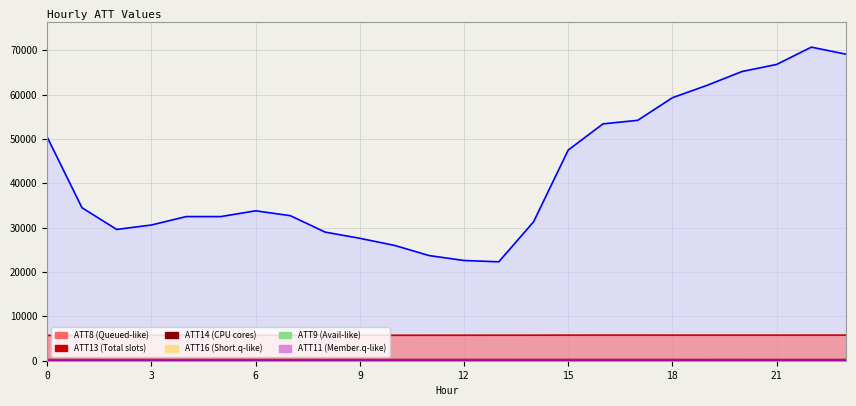

Reading right to left, extract all data points from this chart.

ATT8: 23=69100.0	22=70700.0	21=66800.0	20=65200.0	19=62100.0	18=59300.0	17=54200.0	16=53400.0	15=47500.0	14=31300.0	13=22300.0	12=22600.0	11=23700.0	10=26000.0	9=27600.0	8=29000.0	7=32700.0	6=33800.0	5=32500.0	4=32500.0	3=30600.0	2=29600.0	1=34500.0	0=50400.0
ATT9: 23=39.5	22=38.6	21=37.9	20=38.0	19=37.2	18=37.9	17=38.3	16=38.8	15=38.7	14=39.6	13=41.8	12=43.5	11=43.9	10=43.8	9=46.1	8=48.9	7=49.6	6=50.5	5=52.3	4=56.1	3=55.2	2=56.0	1=56.4	0=59.4
ATT11: 23=33.7	22=34.2	21=34.2	20=35.0	19=35.8	18=36.2	17=37.3	16=37.8	15=38.5	14=39.4	13=40.8	12=39.4	11=37.8	10=37.6	9=40.0	8=41.3	7=42.8	6=44.4	5=46.7	4=49.1	3=49.1	2=49.8	1=51.1	0=52.5
ATT13: 23=5774.6	22=5774.2	21=5771.4	20=5769.1	19=5772.8	18=5771.9	17=5777.6	16=5778.1	15=5770.0	14=5761.6	13=5756.3	12=5750.2	11=5748.5	10=5744.8	9=5742.8	8=5745.5	7=5742.3	6=5741.7	5=5740.5	4=5734.3	3=5724.7	2=5719.3	1=5713.5	0=5706.9
ATT14: 23=259.5	22=259.6	21=259.8	20=259.6	19=259.6	18=259.7	17=259.9	16=259.6	15=259.8	14=260.0	13=259.8	12=259.9	11=260.0	10=260.2	9=259.8	8=260.1	7=260.5	6=260.6	5=260.6	4=260.5	3=260.6	2=260.2	1=259.9	0=259.0
ATT16: 23=22.7	22=23.4	21=24.3	20=25.8	19=27.2	18=28.2	17=28.4	16=28.1	15=29.2	14=30.5	13=32.1	12=32.8	11=33.1	10=33.0	9=32.8	8=35.4	7=37.2	6=38.3	5=39.7	4=41.7	3=42.8	2=43.3	1=44.4	0=45.4